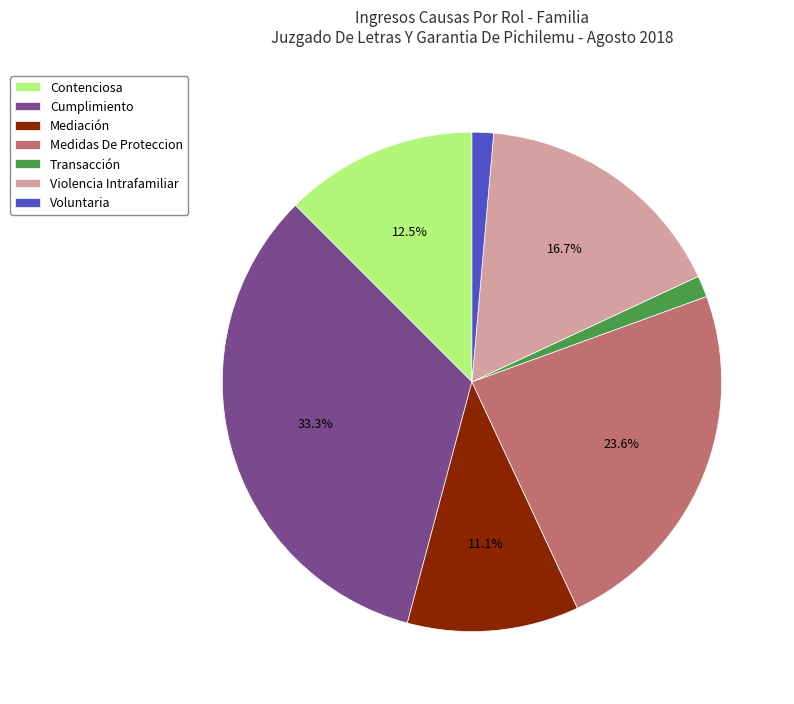

Is there any slice that represents more than half of the pie?

No